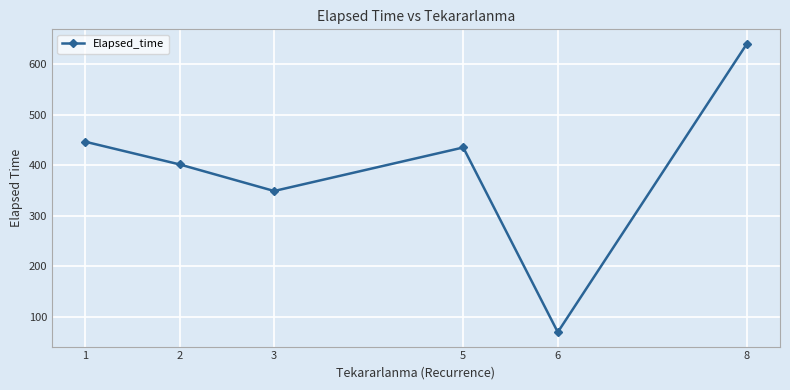

Where is the data nearest to the value 355?

3